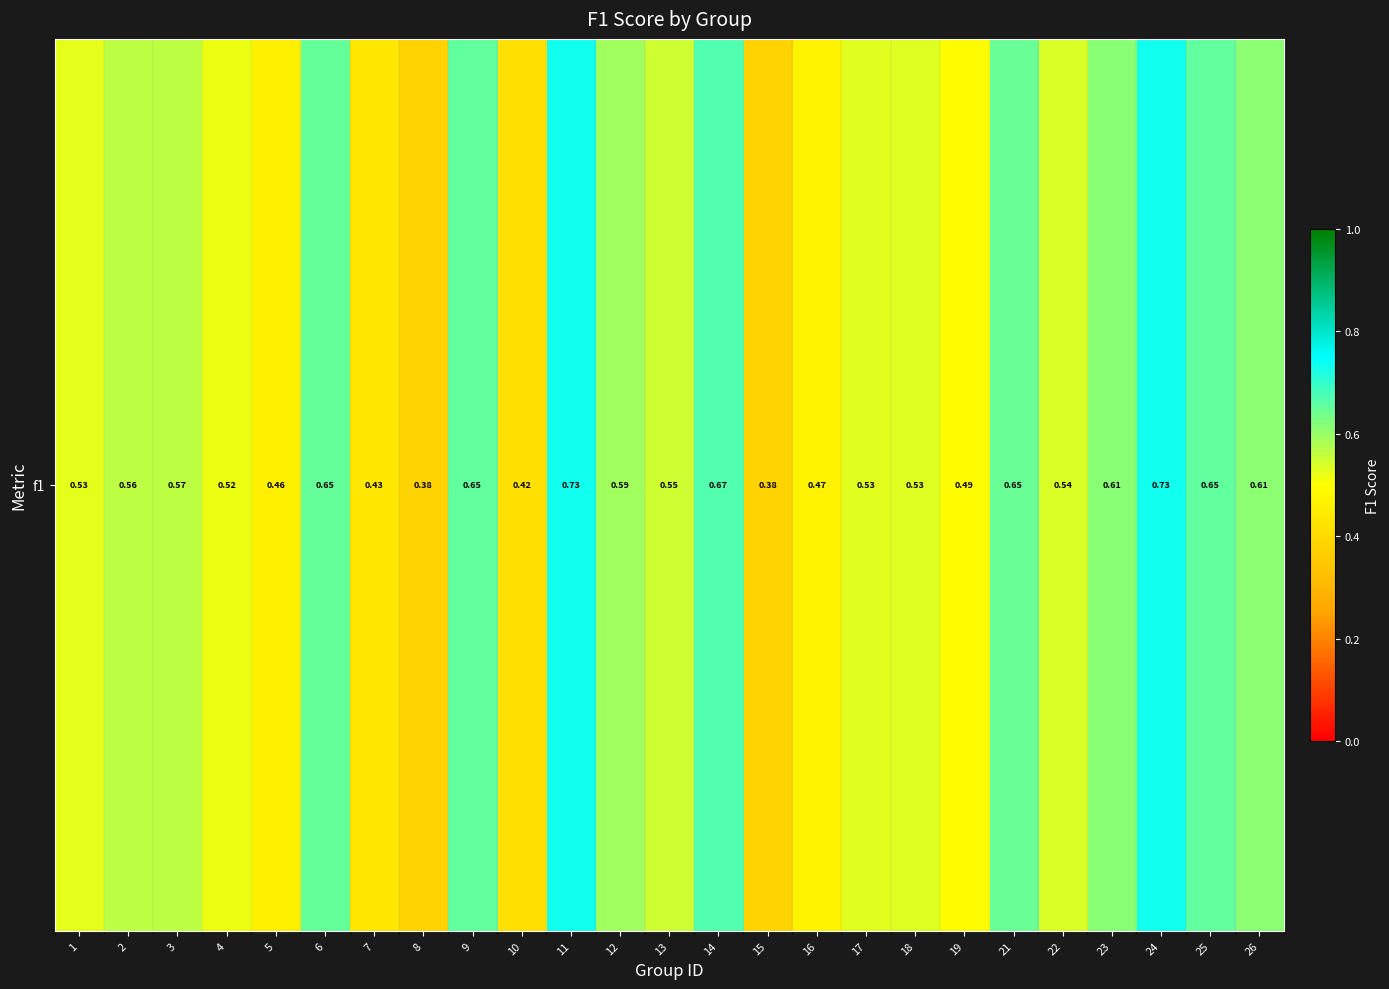

List the labels in order of value, smallest first.

15, 8, 10, 7, 5, 16, 19, 4, 1, 17, 18, 22, 13, 2, 3, 12, 26, 23, 21, 6, 9, 25, 14, 24, 11